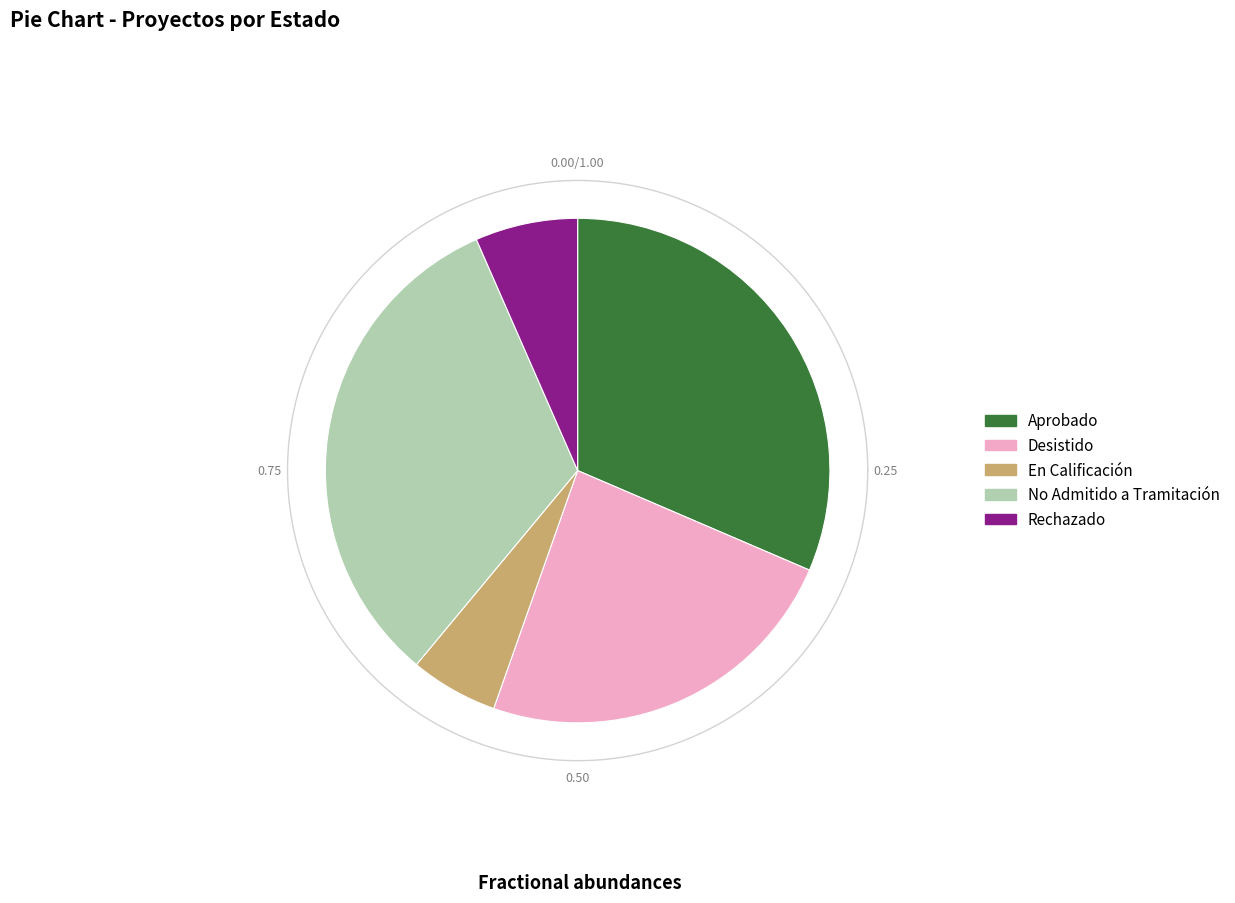

True or false: Rechazado accounts for 19% of the total.

False